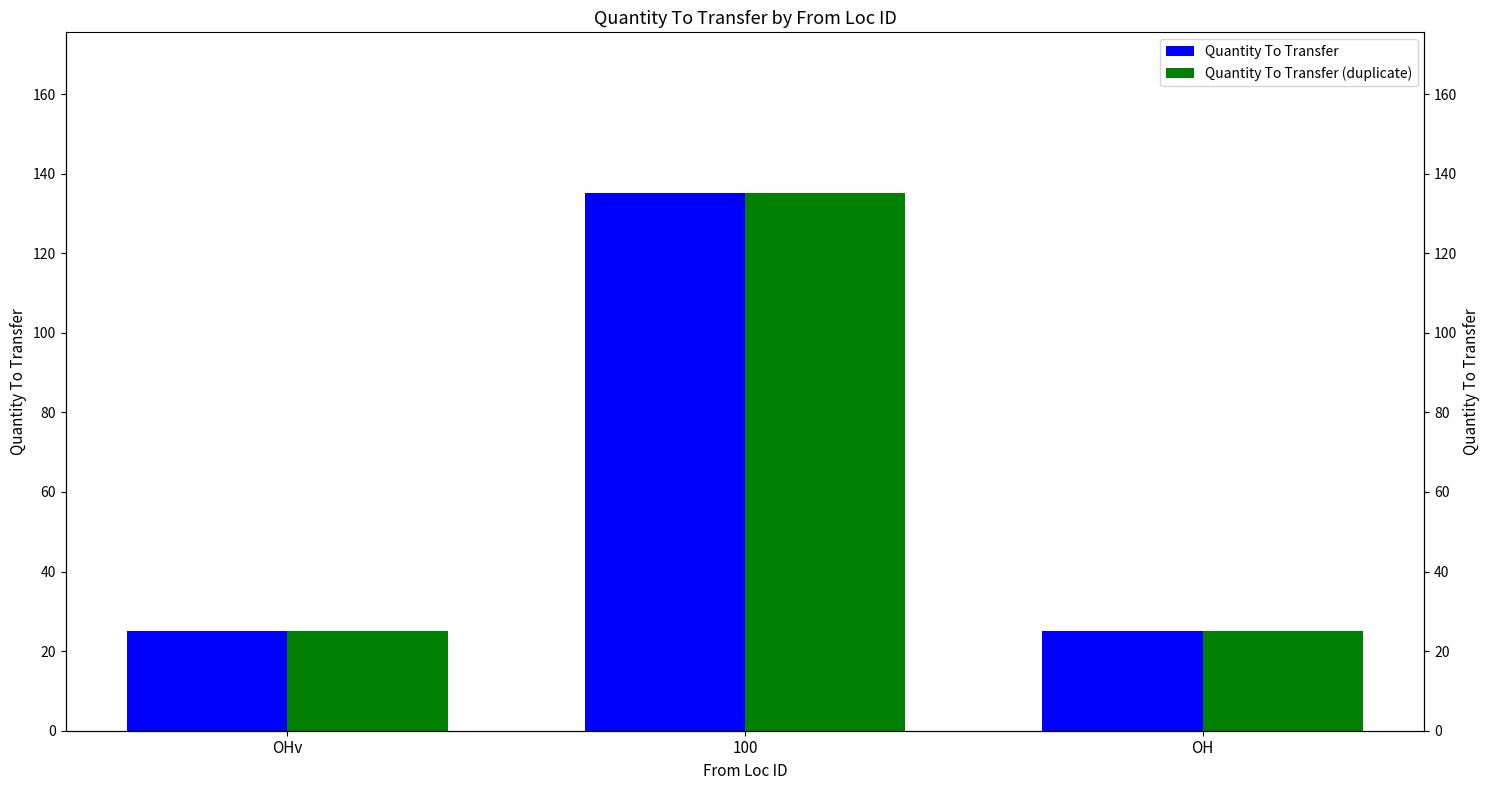

The value of Quantity To Transfer (duplicate) at 100 is 195. True or false?

False